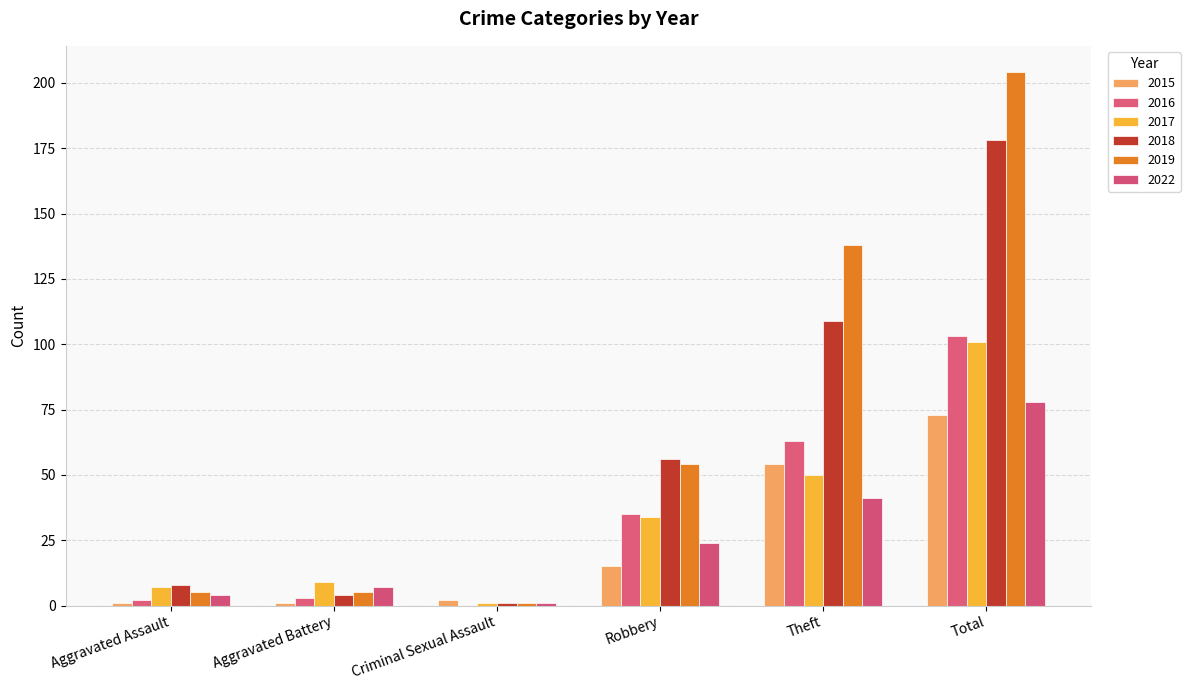

What is the label of the 5th bar from the left?

Theft